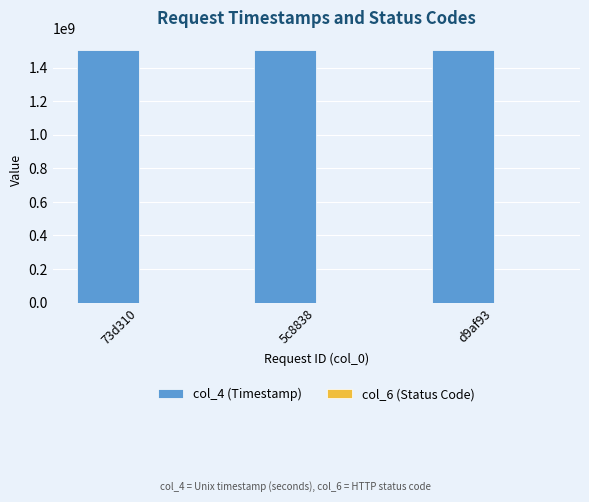

The value of col_4 (Timestamp) at 73d310 is 549730222. True or false?

False